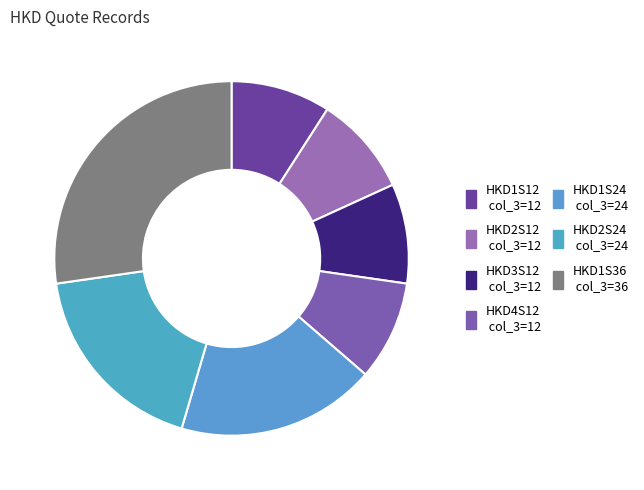

How many segments does this pie chart have?

7